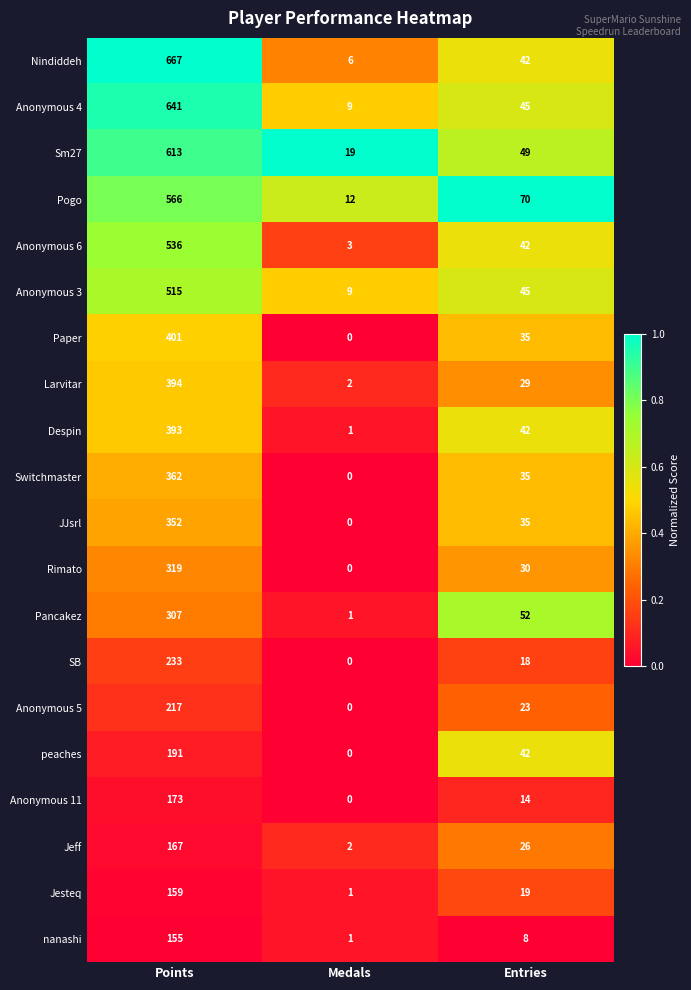

Which category has the lowest value across all series?

Medals